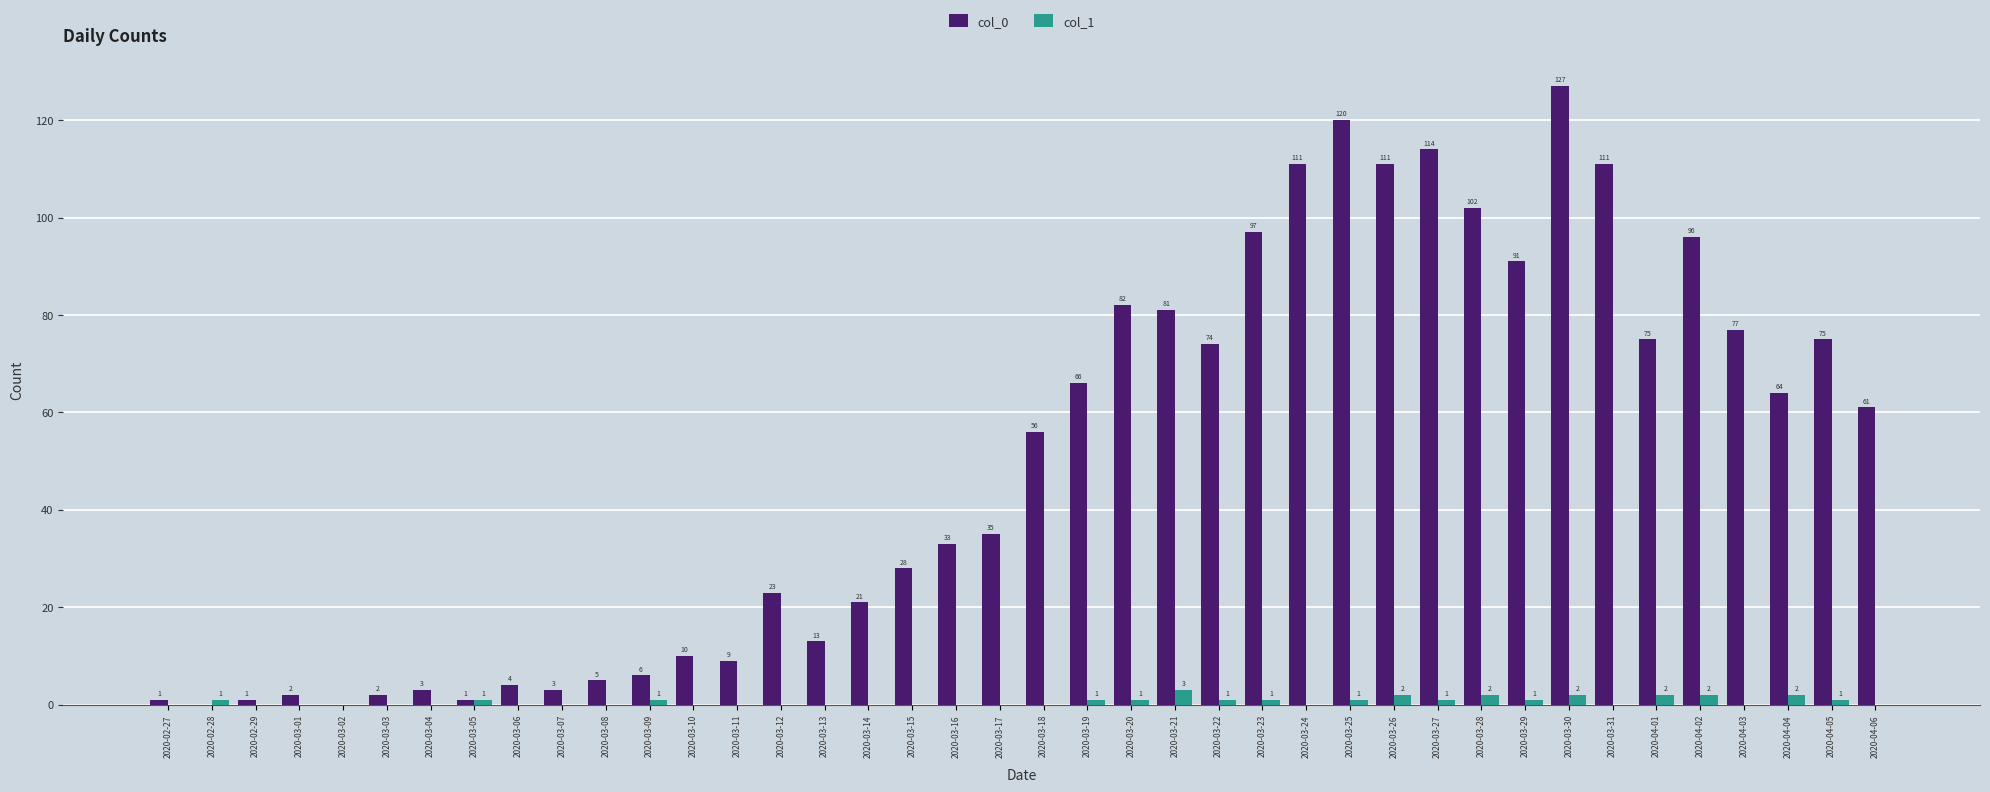

Which label corresponds to the largest value in the chart?

2020-03-30